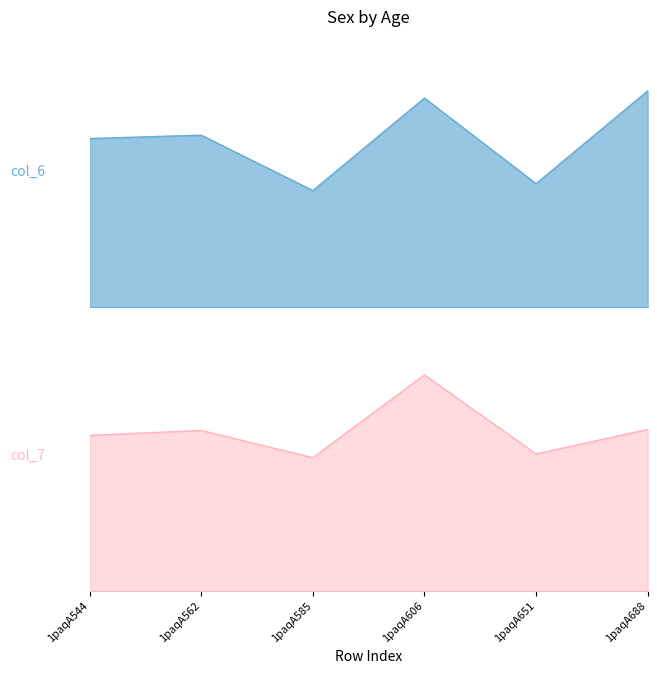

Rank the series by their average value, from lowest to highest.

col_7, col_6